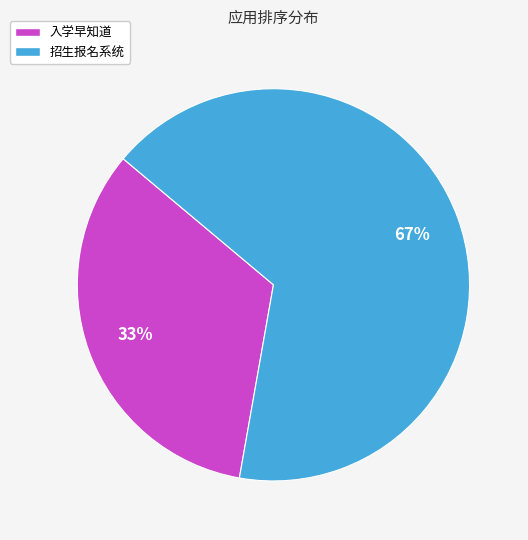

The 招生报名系统 slice represents 67% of the pie. True or false?

True